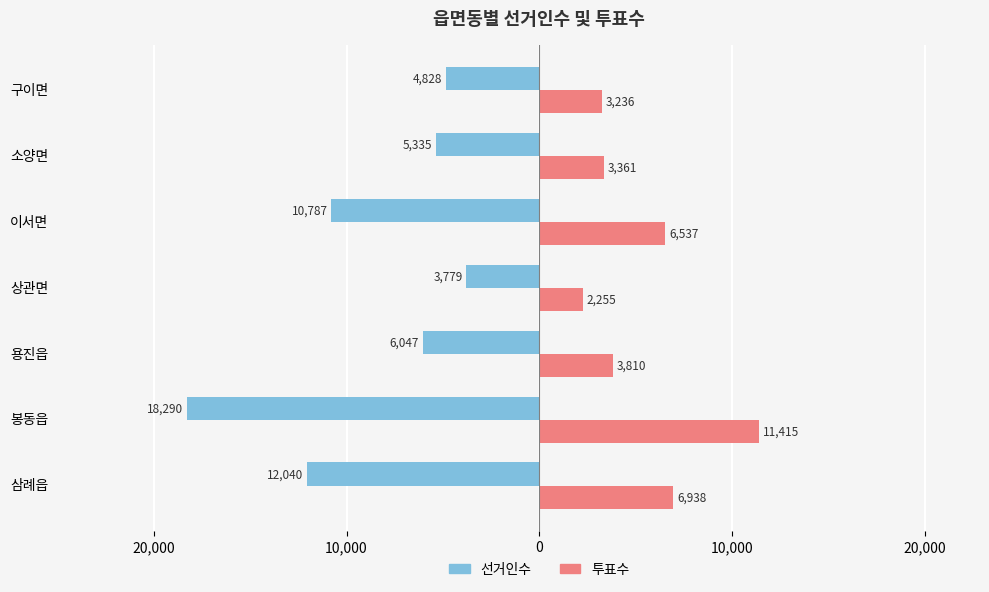

What are all the series names shown in the legend?

선거인수, 투표수